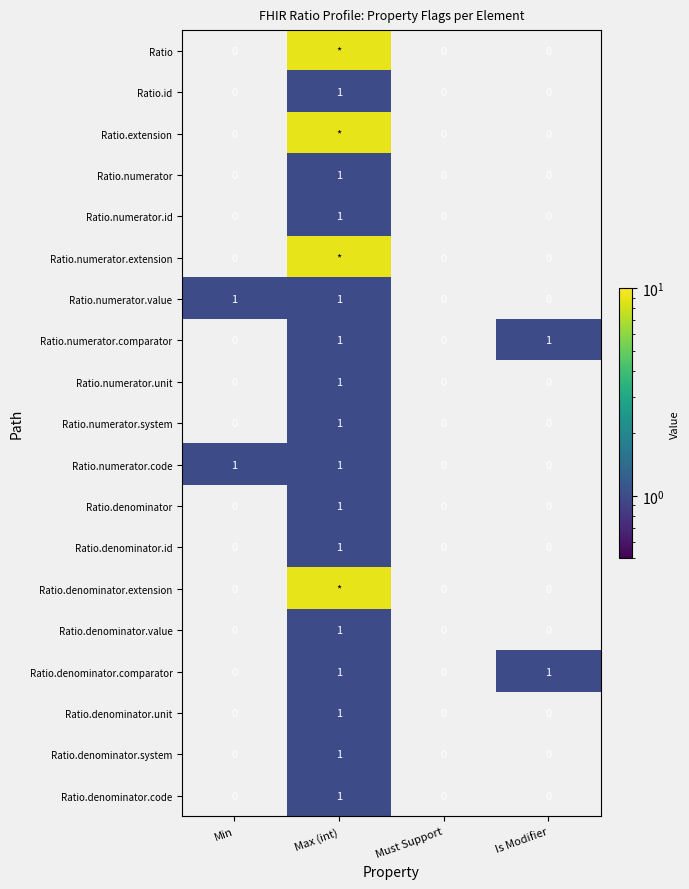

What is the difference between the maximum and second lowest values in the Ratio.numerator.code series?

1